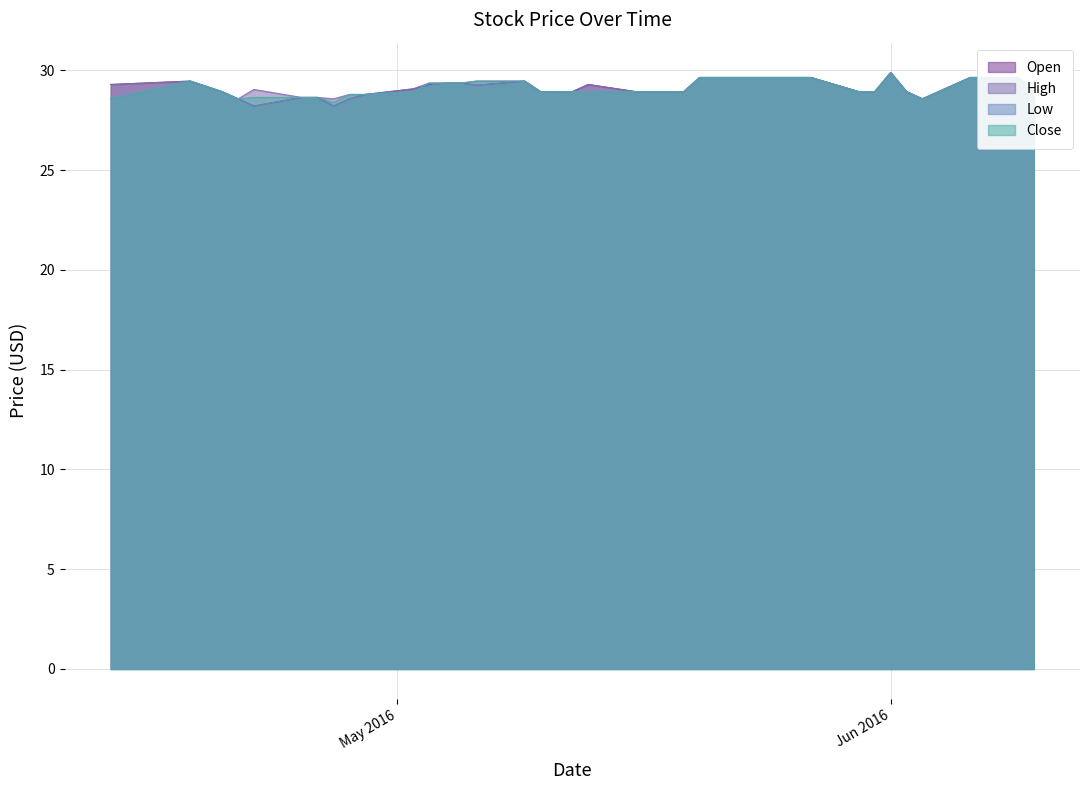

What are all the series names shown in the legend?

Open, High, Low, Close